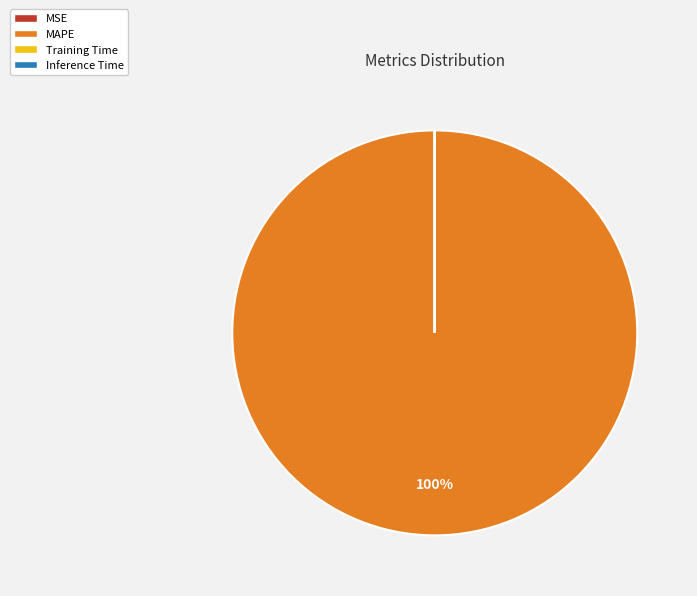

What is the largest slice in the pie chart?

MAPE